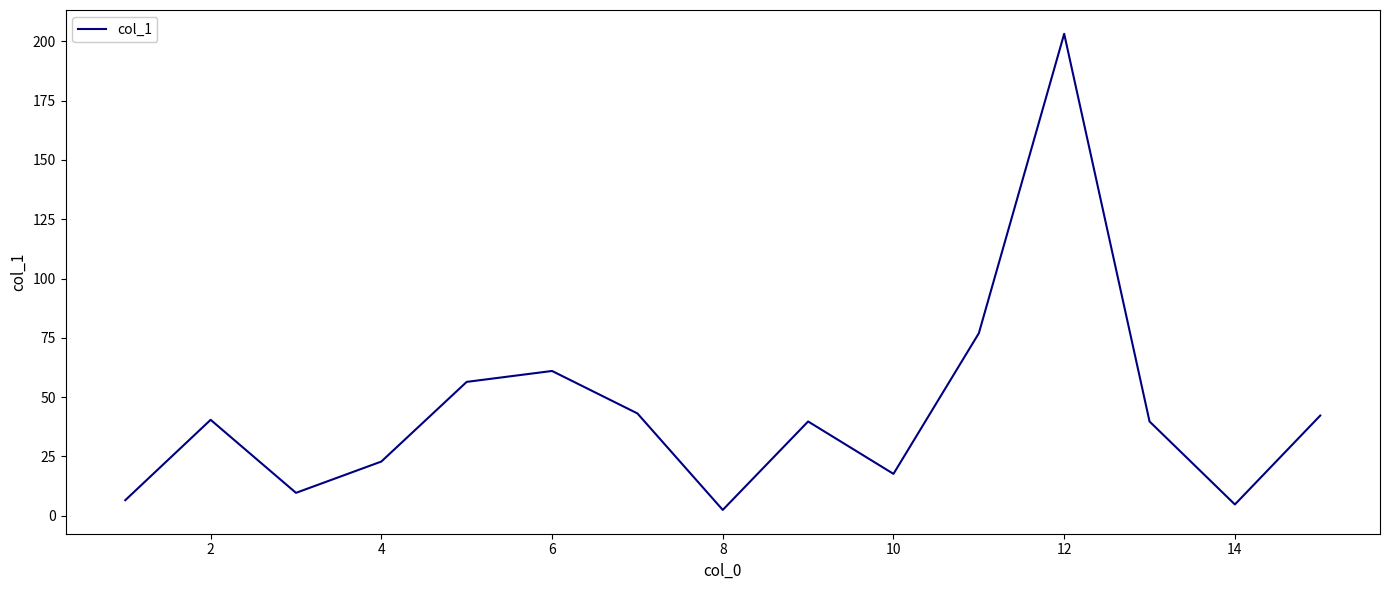

What is the minimum value shown in the chart?

2.4